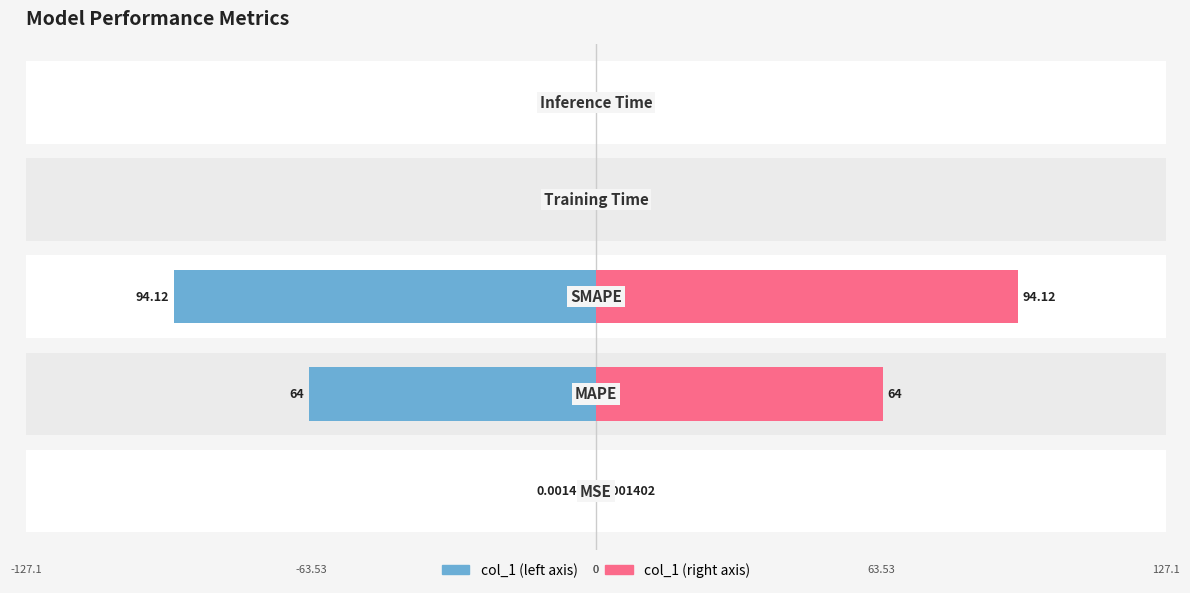

What is the difference between the second highest and minimum values in the col_1 (right) series?

64.0